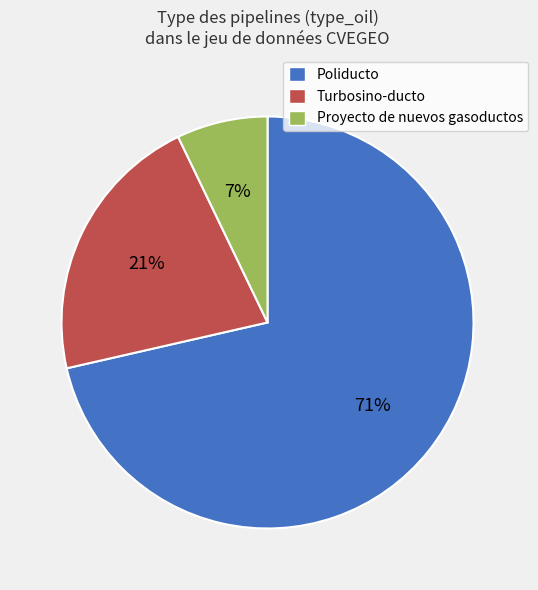

To the nearest percent, what percentage of the pie is Turbosino-ducto?

21%